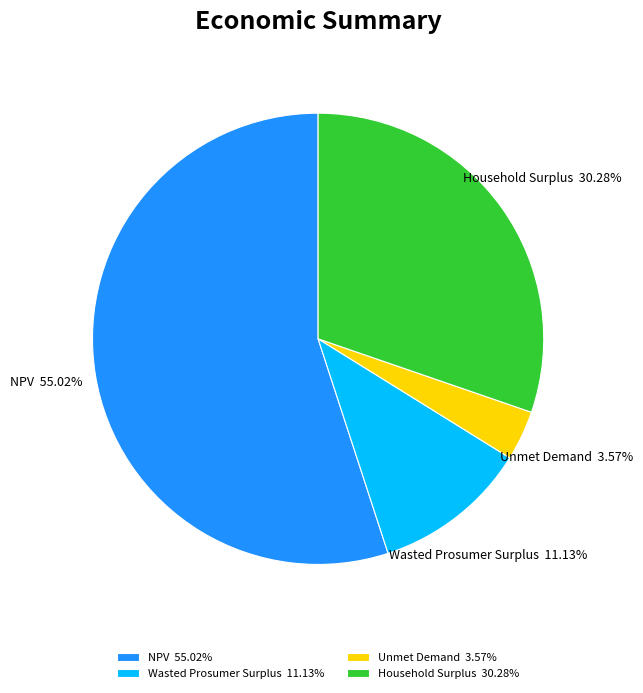

Between Unmet Demand and Household Surplus, which is larger?

Household Surplus